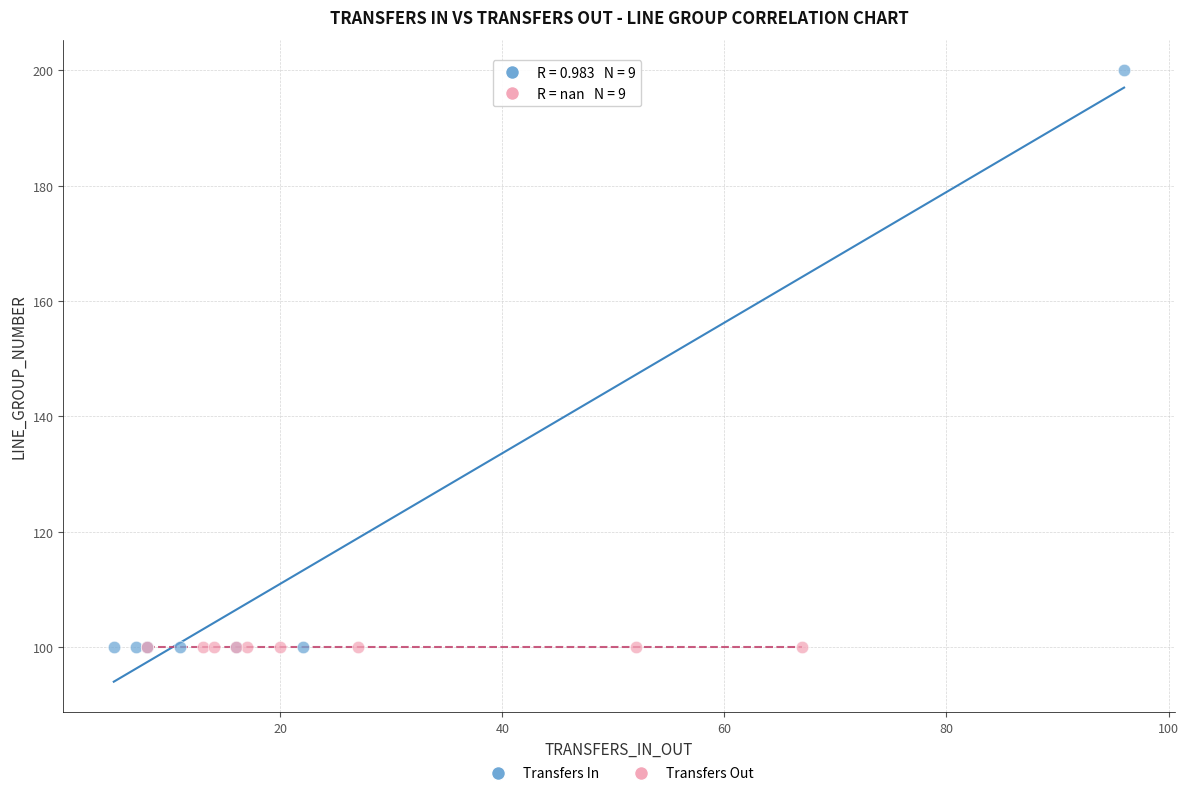

Which series contains the highest Y value?

Transfers In